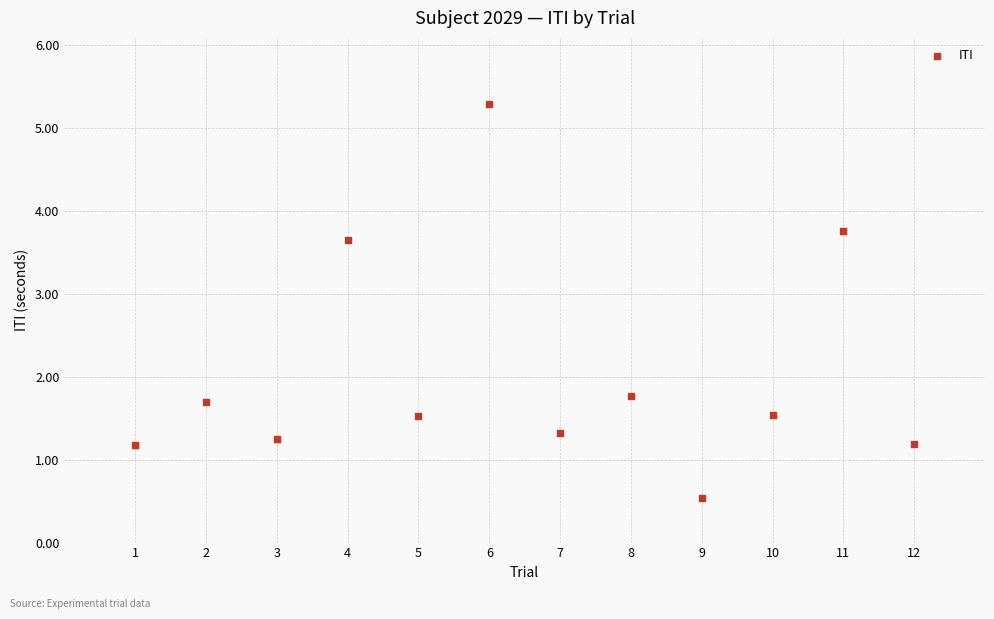

What Y value in the scatter plot is closest to 2?

1.8